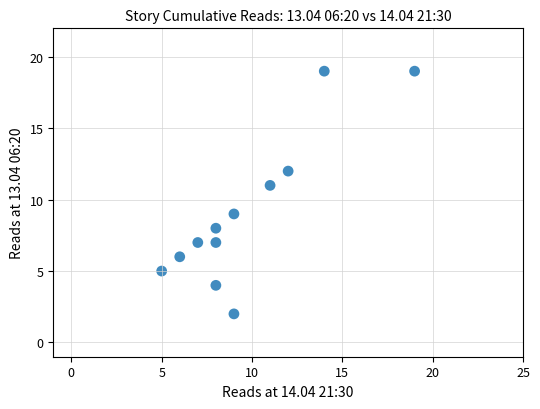

What is the range of X values (max minus min)?

14